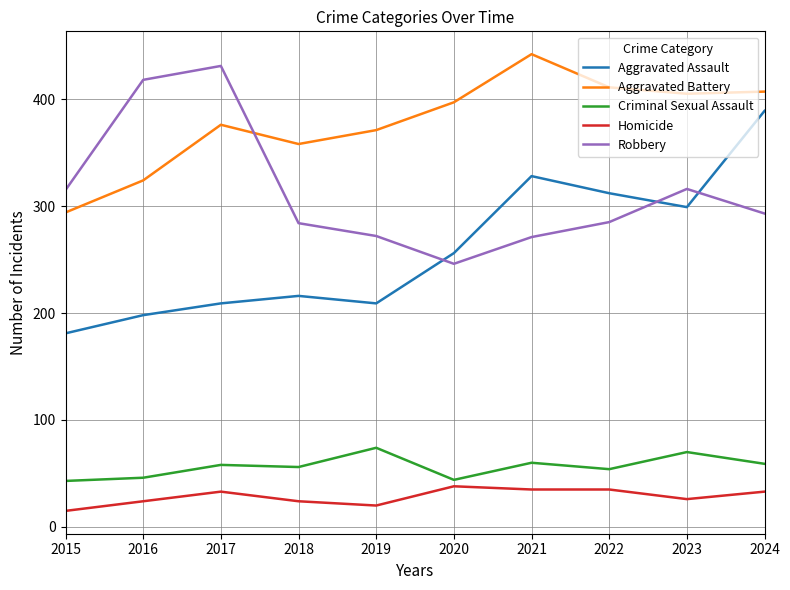

Is the value of Criminal Sexual Assault at 2017 greater than the value of Homicide at 2016?

Yes